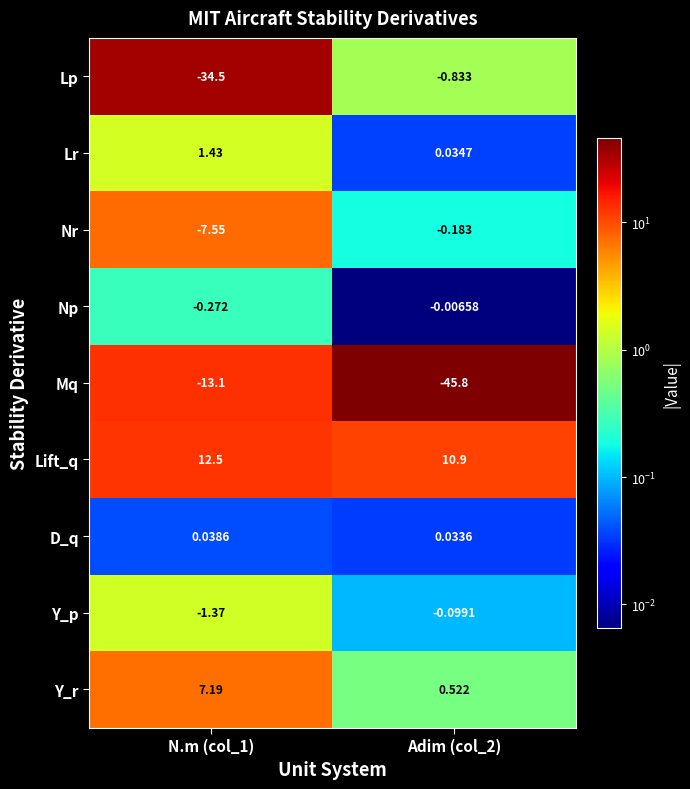

Rank the series at N.m (col_1) from highest to lowest value.

Lift_q, Y_r, Lr, D_q, Np, Y_p, Nr, Mq, Lp